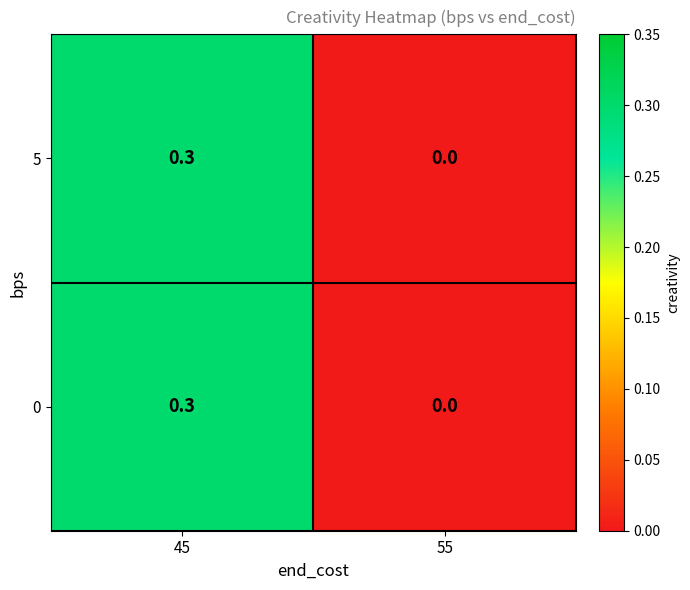

What is the total value across all series at 45?

0.6